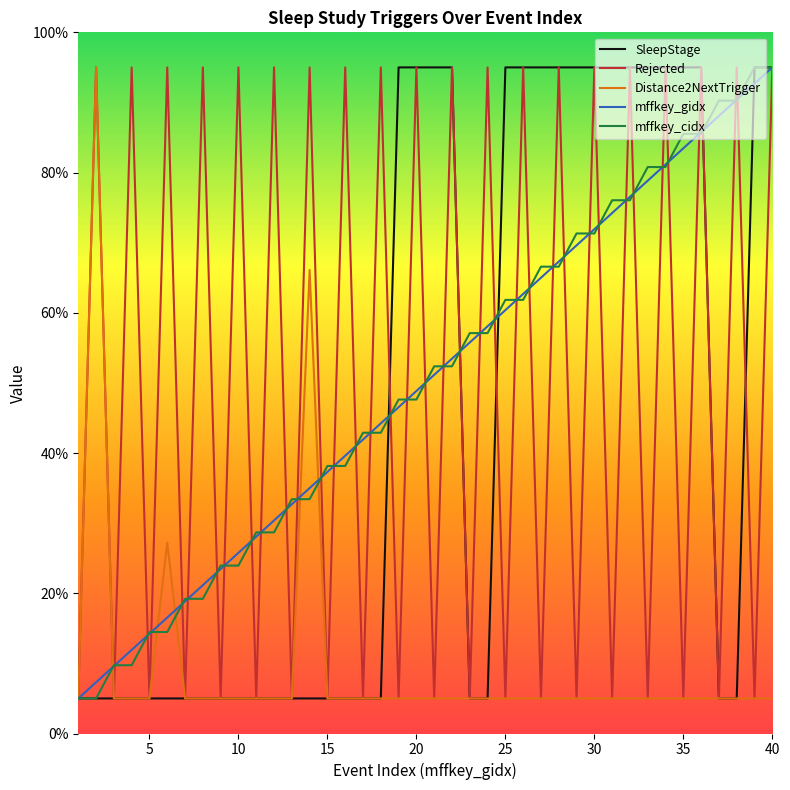

What is the lowest value of the mffkey_gidx series?

5.0